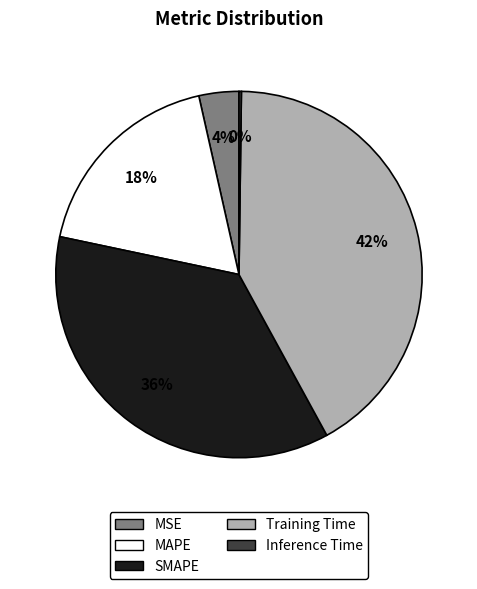

Which category has the biggest portion of the pie?

Training Time